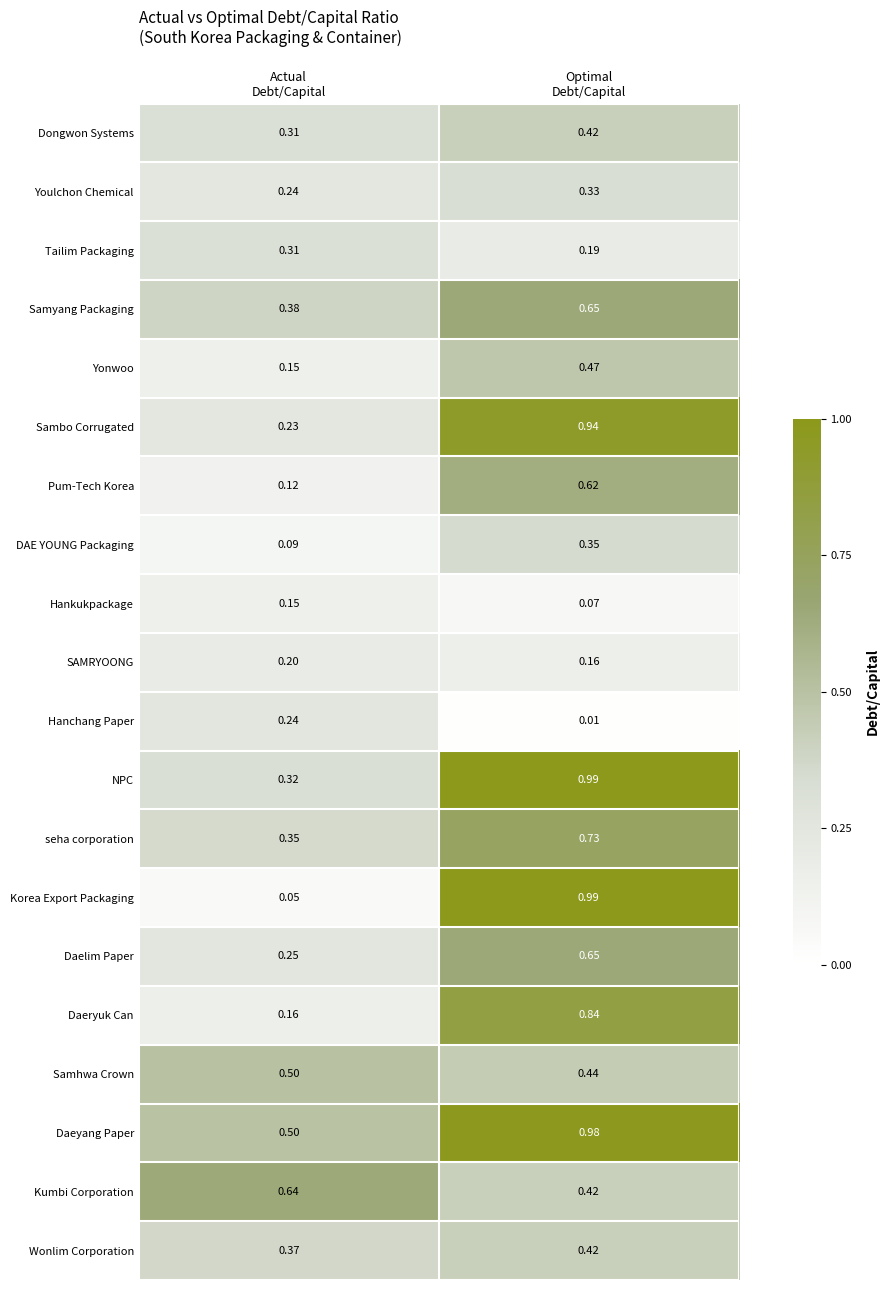

Which series has the widest spread of values?

Korea Export Packaging